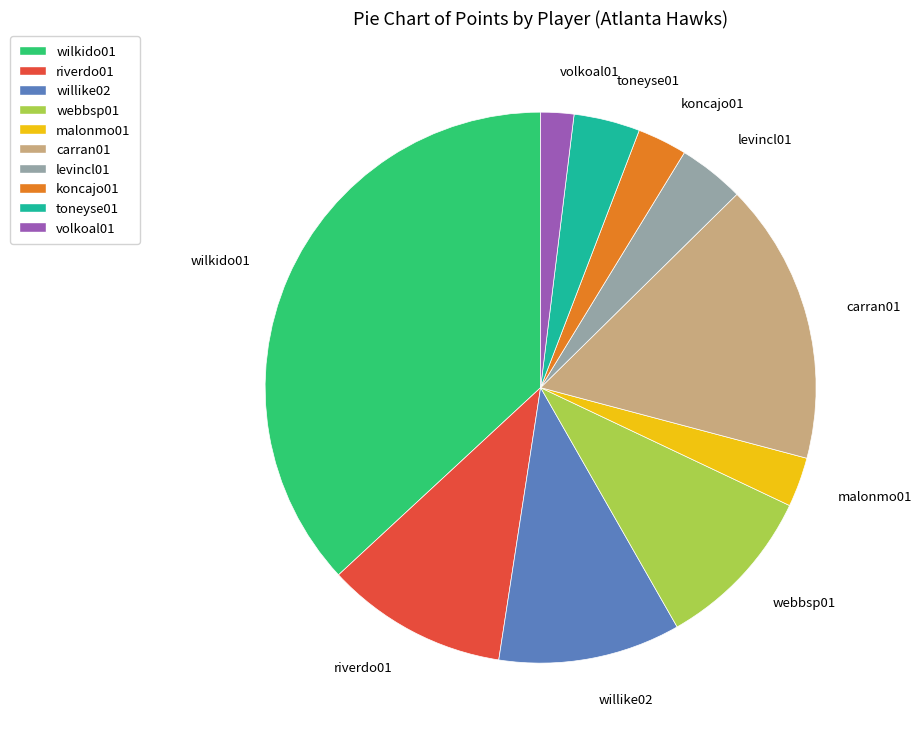

Does any single category account for the majority?

No